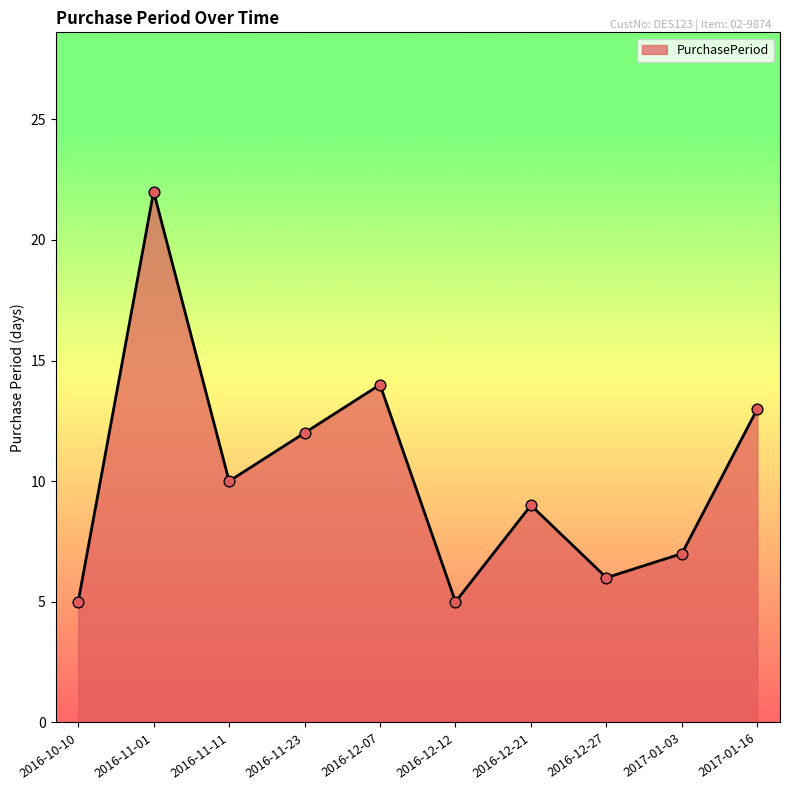

What is the change in value from 2016-10-10 to 2017-01-16?

+8